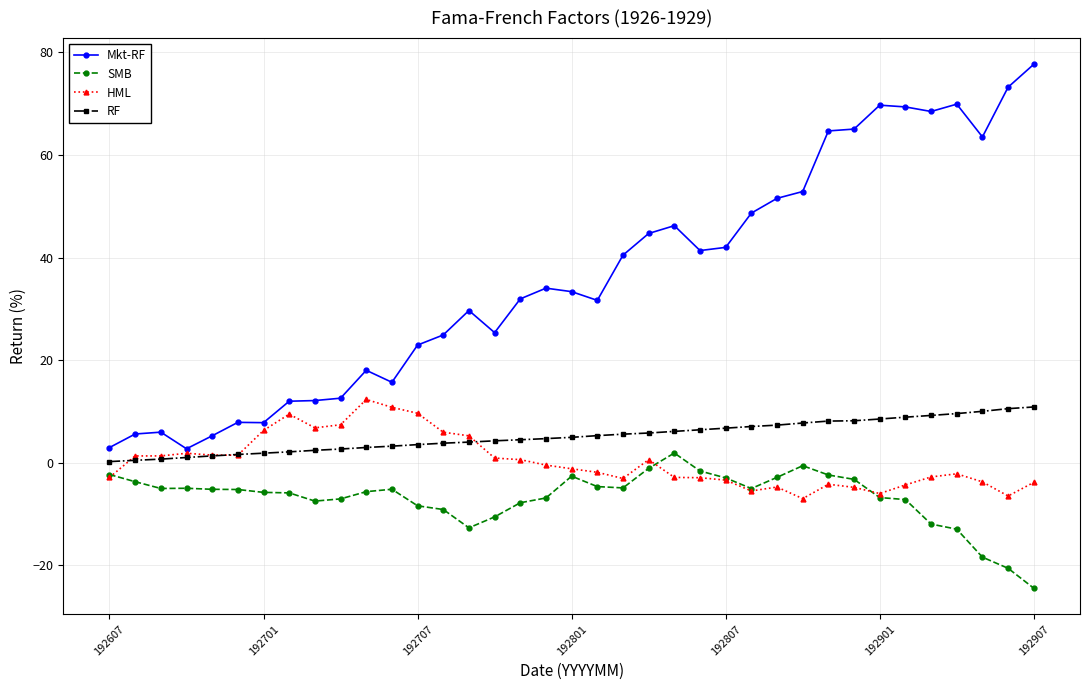

What is the value of the RF point at the 23rd from the left?

6.1